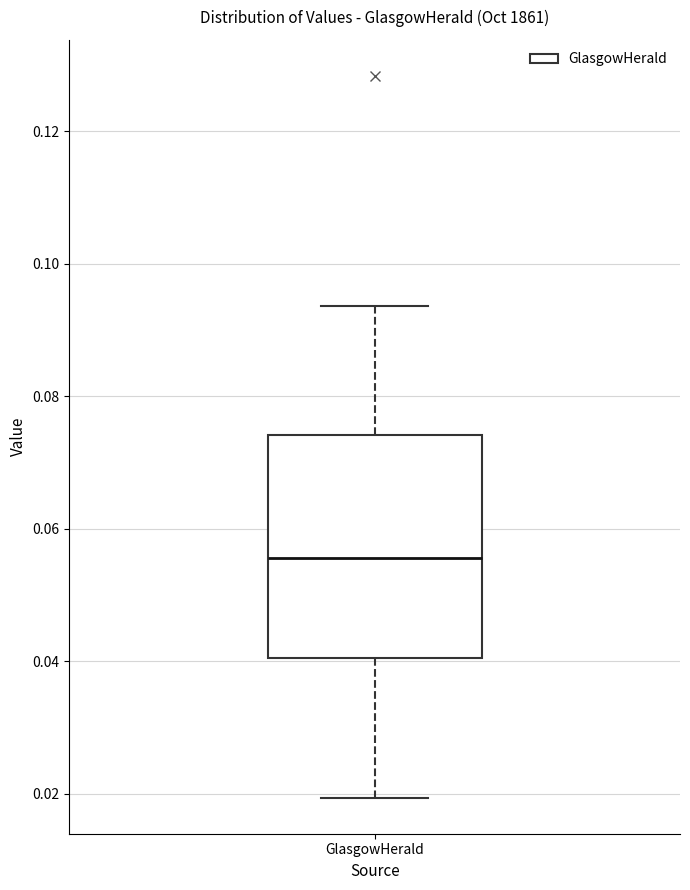

Where does the upper whisker of the box for GlasgowHerald end on the y-axis? The values are not printed on the chart, so give them approximately, as read against the axis.

0.094